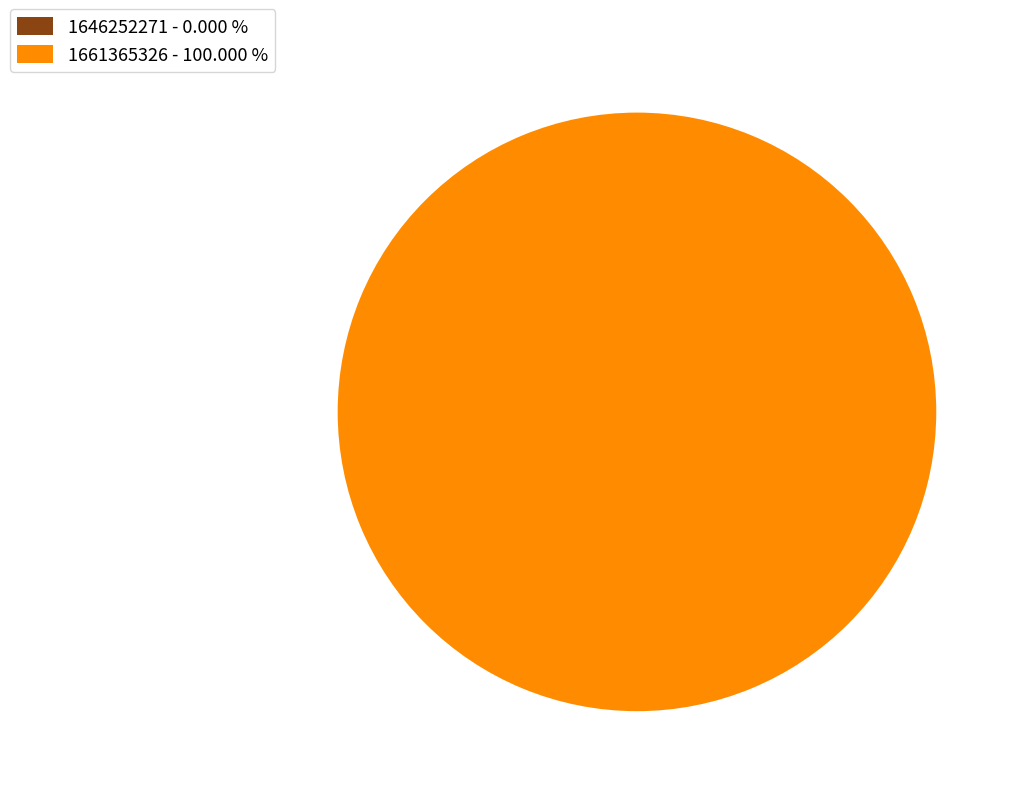

What is the change in value from 1646252271 to 1661365326?

+1